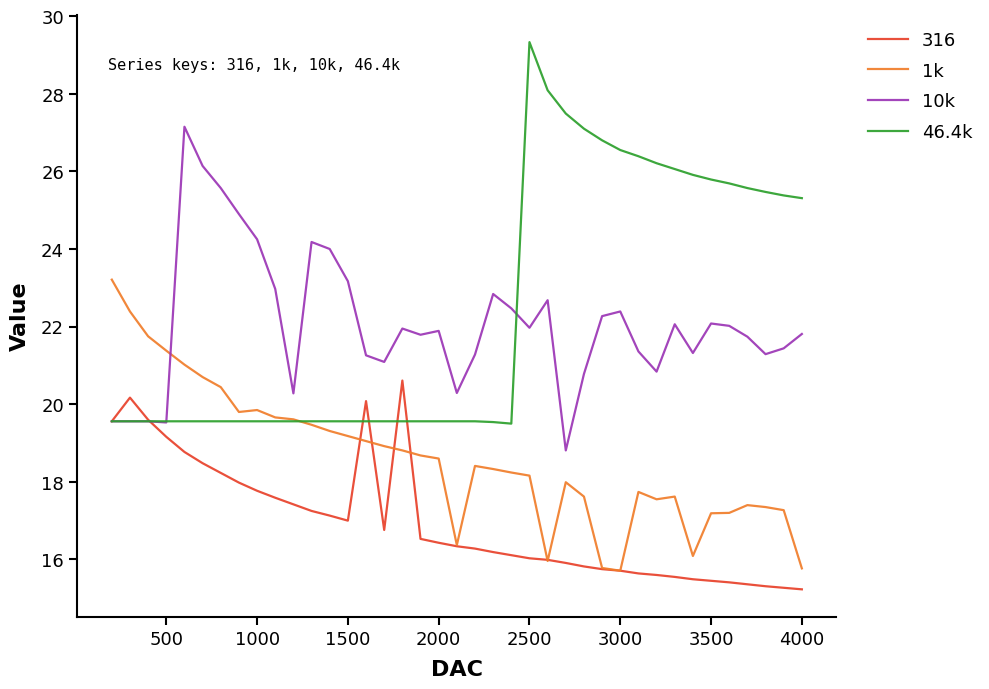

Rank the series by their maximum value, from highest to lowest.

46.4k, 10k, 1k, 316